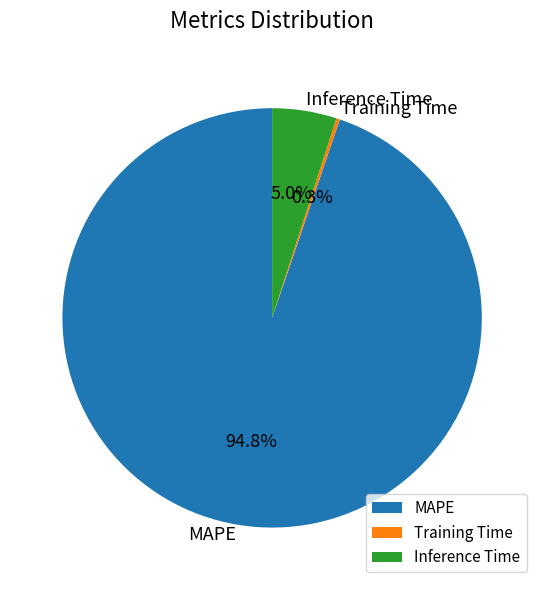

Does Training Time account for over 50% of the chart?

No